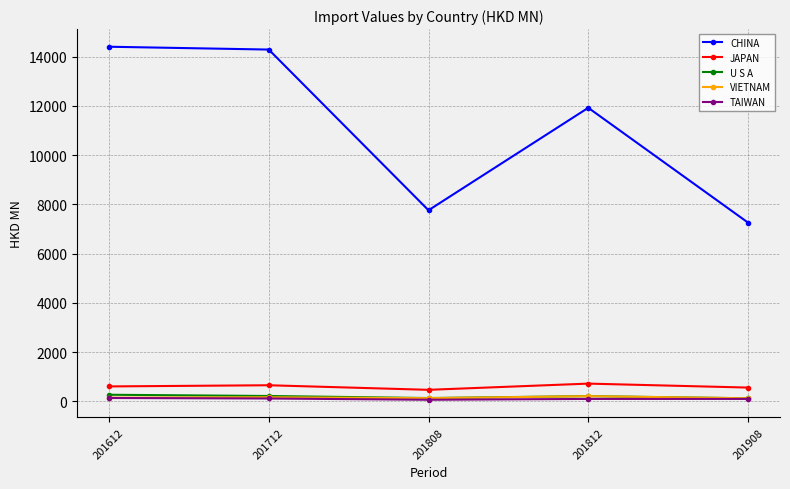

Where is the first local minimum for CHINA?

201808